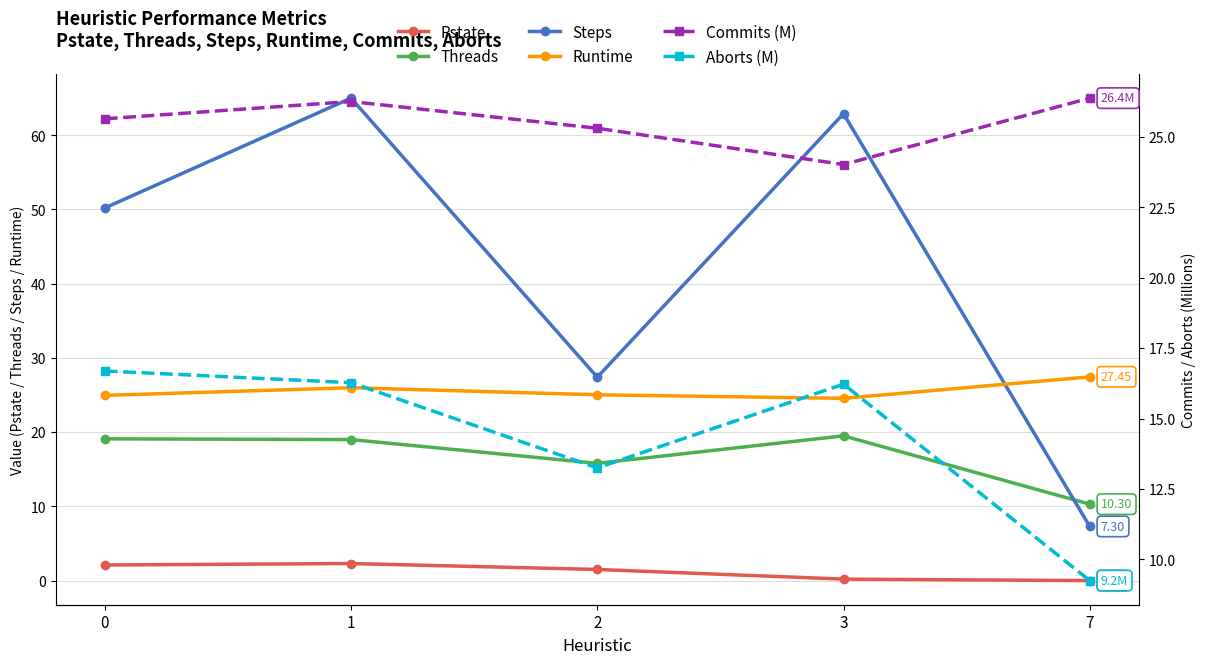

Read the Commits (M) value at 0.

25.6